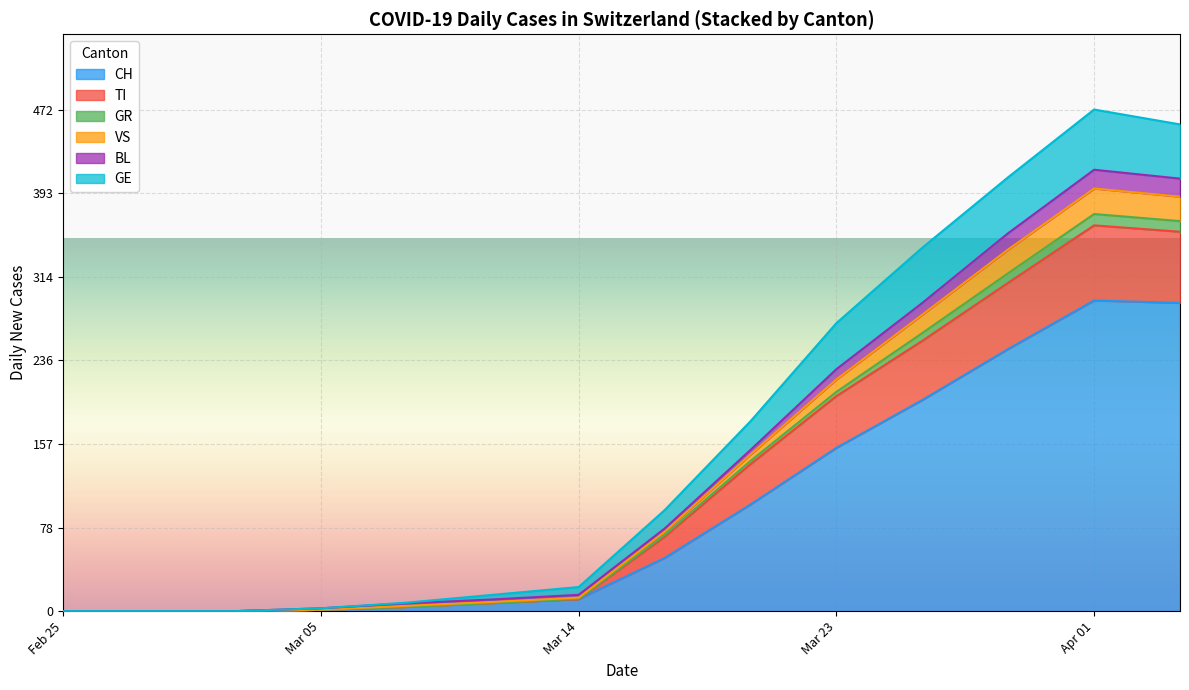

Rank the series at 2020-04-30 from lowest to highest value.

GR, BL, VS, GE, TI, CH